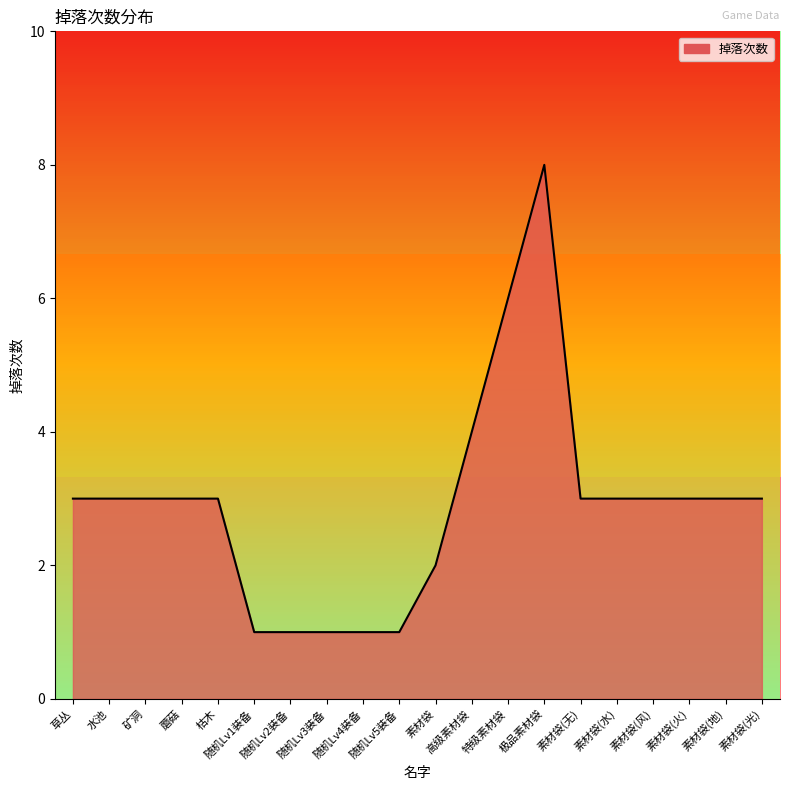

Reading right to left, transcribe all the data shown in this chart.

素材袋(光)=3	素材袋(地)=3	素材袋(火)=3	素材袋(风)=3	素材袋(水)=3	素材袋(无)=3	极品素材袋=8	特级素材袋=6	高级素材袋=4	素材袋=2	随机Lv5装备=1	随机Lv4装备=1	随机Lv3装备=1	随机Lv2装备=1	随机Lv1装备=1	枯木=3	蘑菇=3	矿洞=3	水池=3	草丛=3